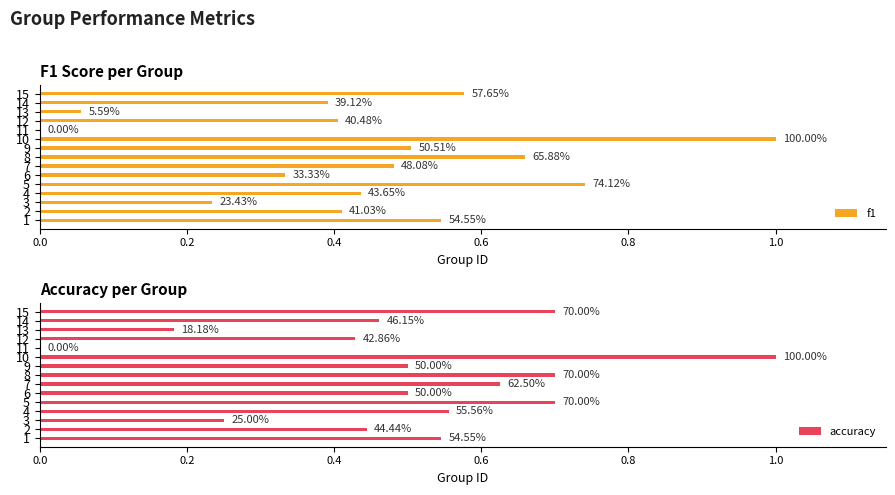

The f1 series shows 1.0 at 1. True or false?

False